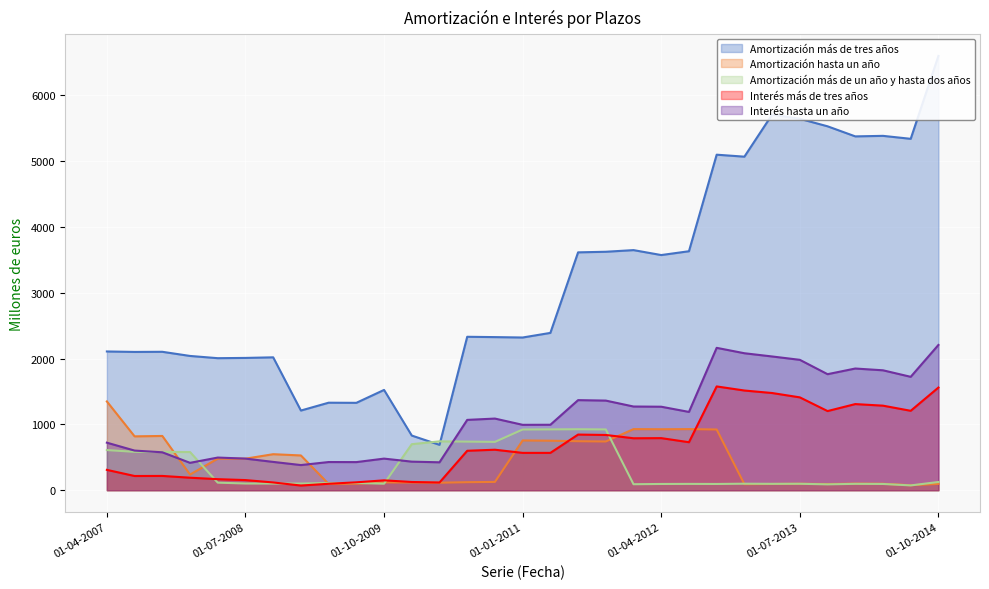

How many values in the Interés hasta un año series are below 1068?

15